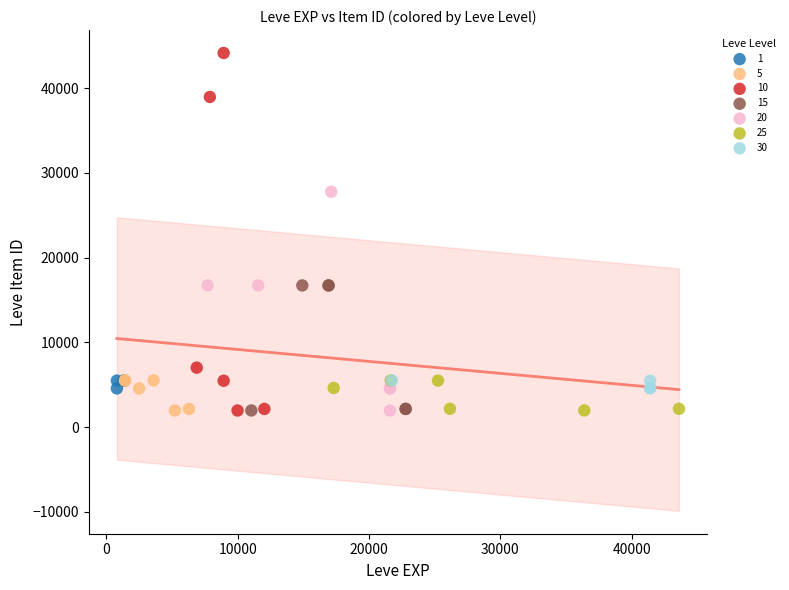

Which series contains the highest Y value?

10